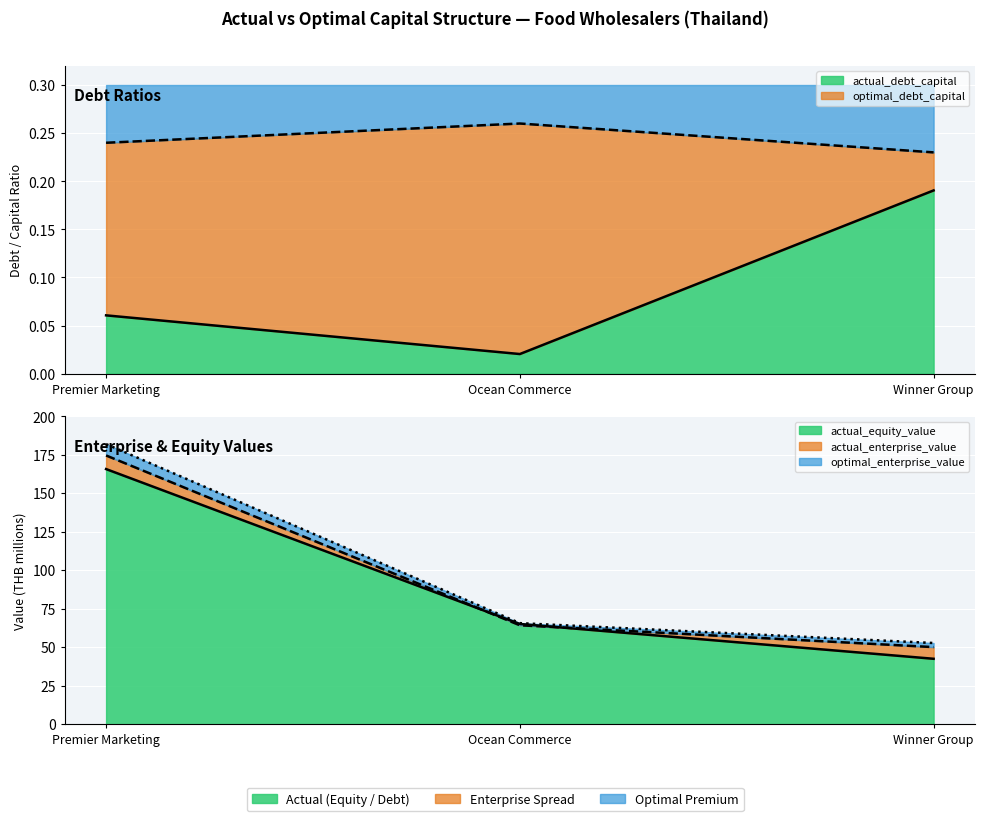

Reading left to right, what are all the values shown in this chart?

actual_debt_capital: Premier Marketing=0.1	Ocean Commerce=0.0	Winner Group=0.2
optimal_debt_capital: Premier Marketing=0.2	Ocean Commerce=0.3	Winner Group=0.2
actual_equity_value: Premier Marketing=165.7	Ocean Commerce=65.1	Winner Group=42.5
optimal_equity_value: Premier Marketing=181.9	Ocean Commerce=65.6	Winner Group=52.7
actual_enterprise_value: Premier Marketing=174.5	Ocean Commerce=64.3	Winner Group=50.1